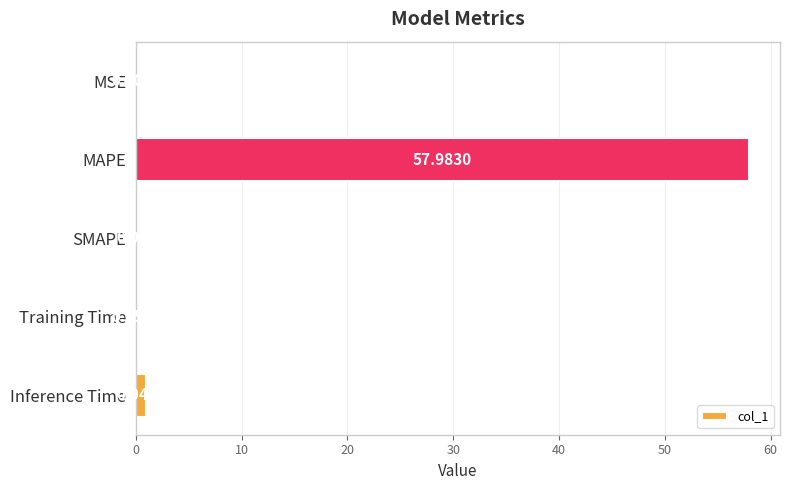

Between SMAPE and Training Time, which is larger?

Training Time